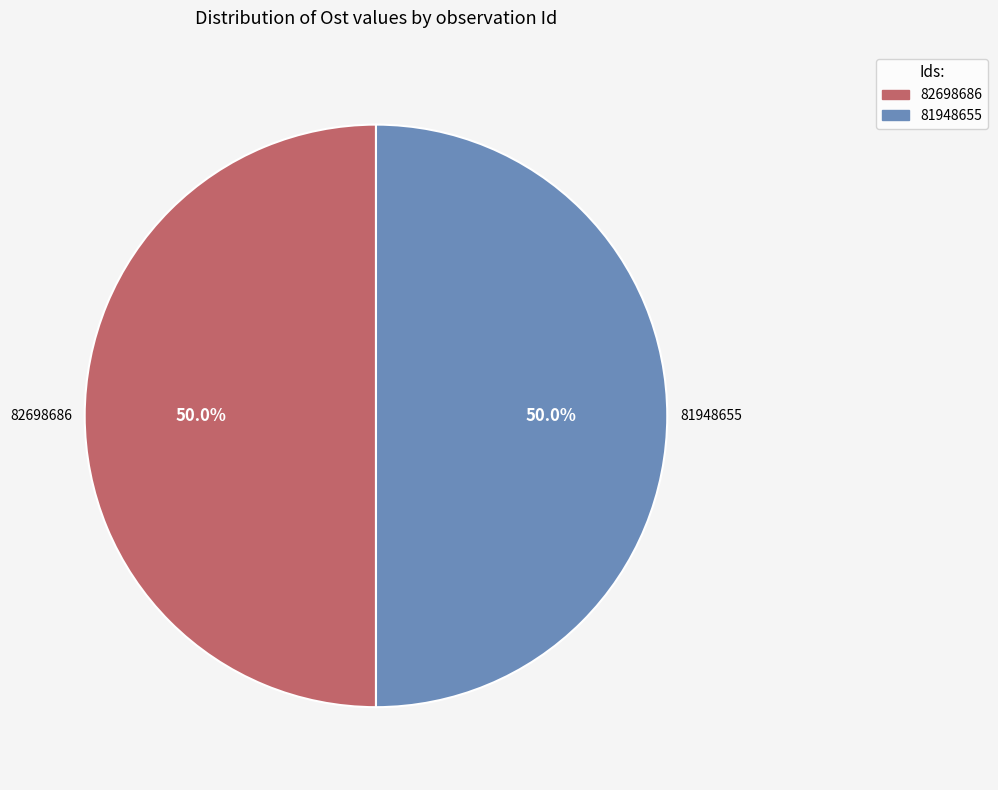

What portion of the pie excludes 81948655?

50.0%